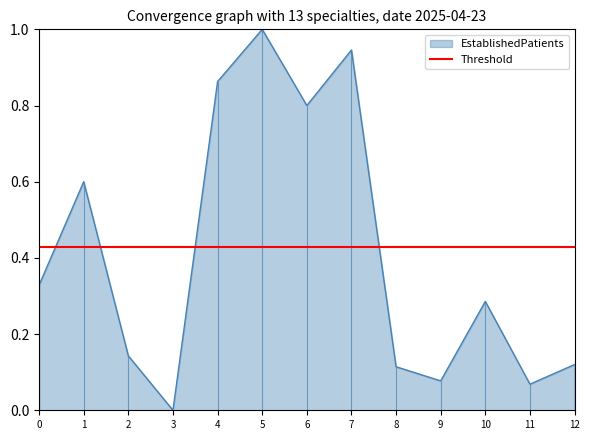

Is it true that EstablishedPatients equals 1.4 at 7?

False